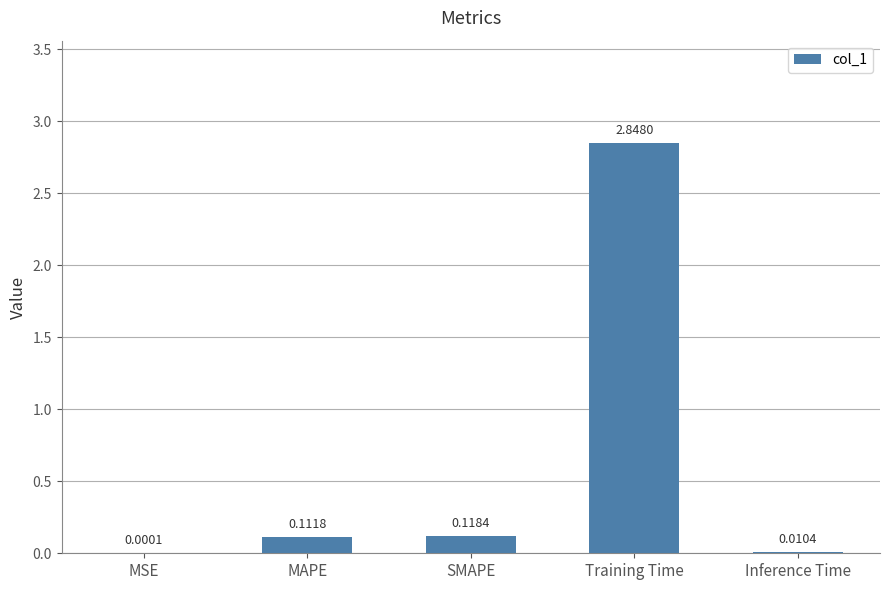

Are the bars horizontal?

No